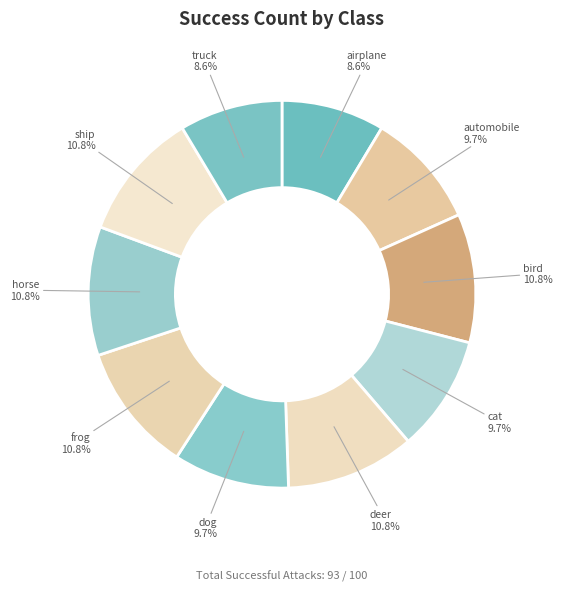

Is it true that deer is 22% of the pie?

False